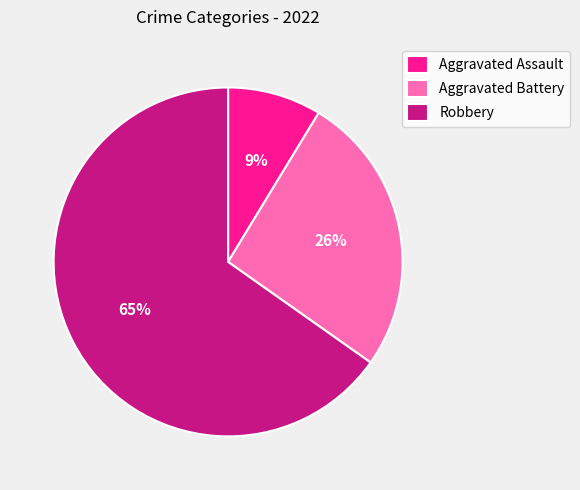

Is the sum of Aggravated Battery and Robbery greater than half?

Yes